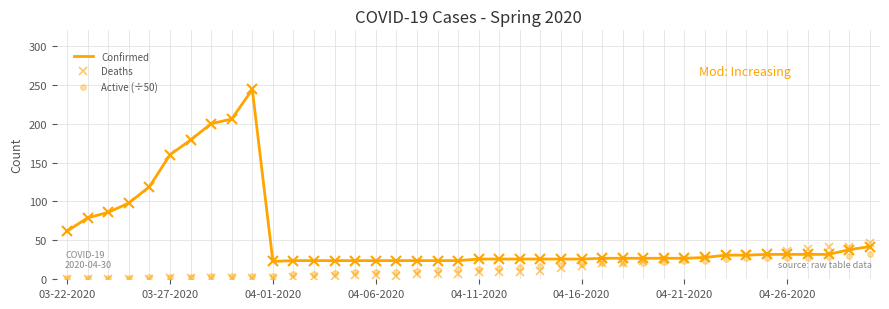

Rank the series by their maximum value, from lowest to highest.

Active (÷50), Deaths, Confirmed